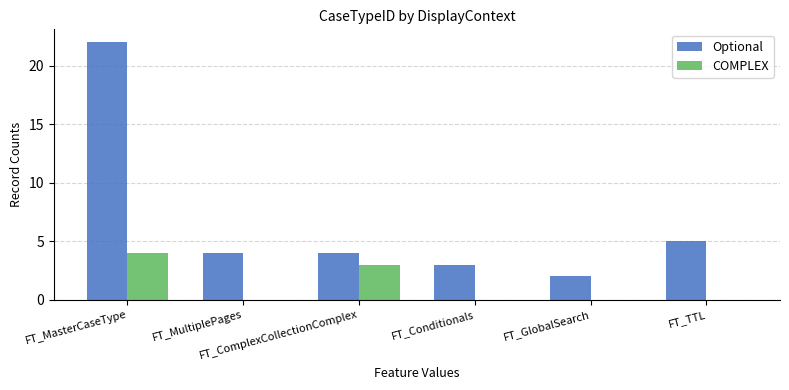

Which series has the largest total across all categories?

Optional